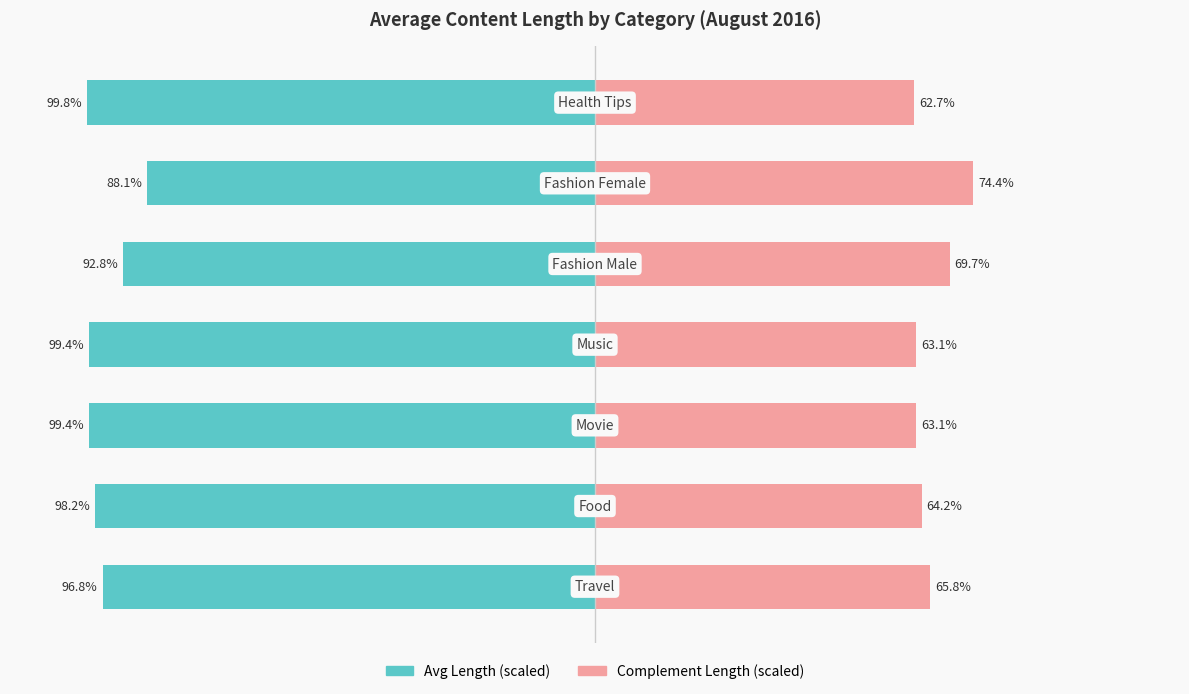

What is the sum of all Avg Length (scaled) values?

-674.5